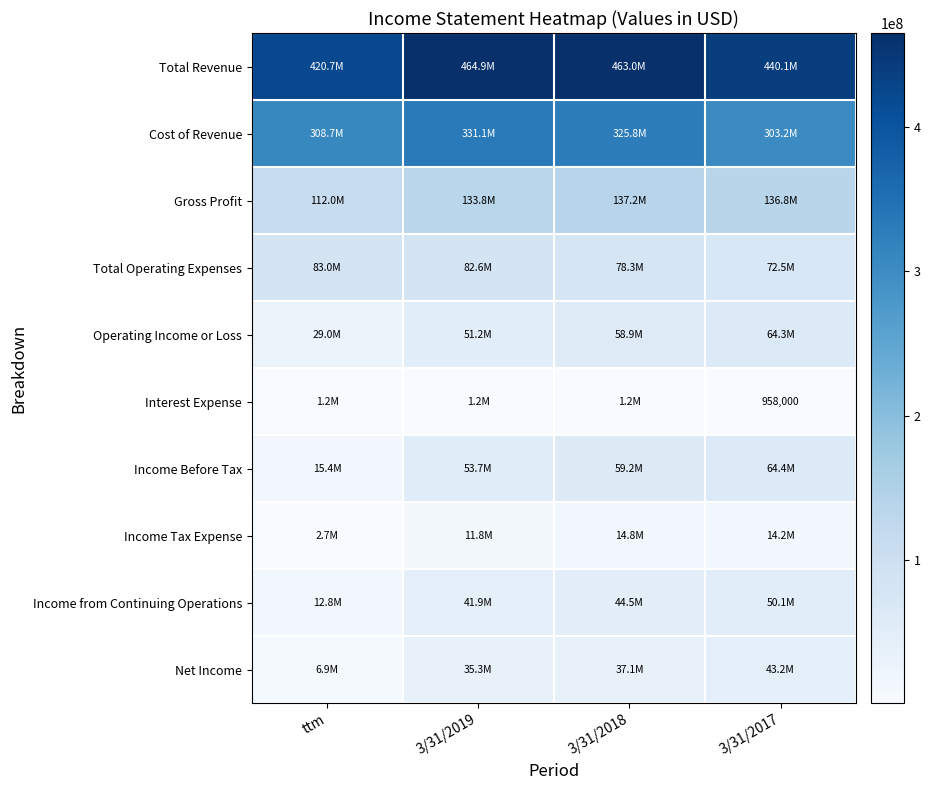

At which category is the sum across all series the highest?

3/31/2018